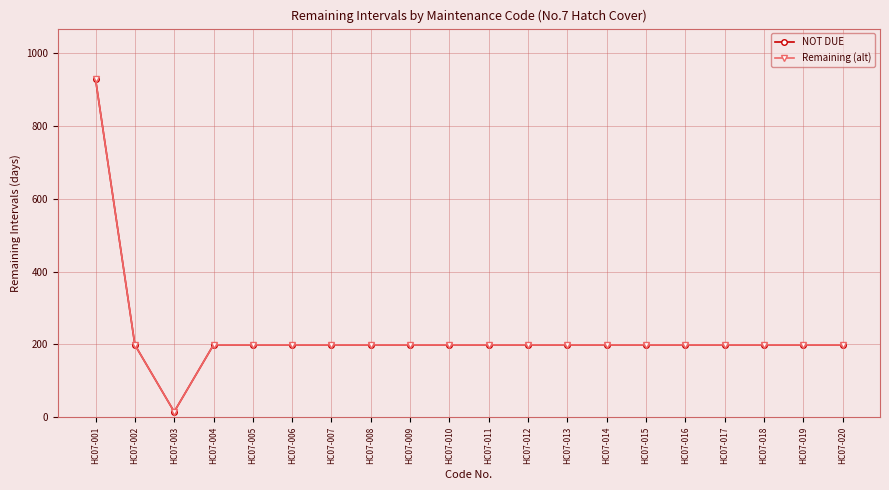

What is the difference between the NOT DUE values at HC07-003 and HC07-005?

184